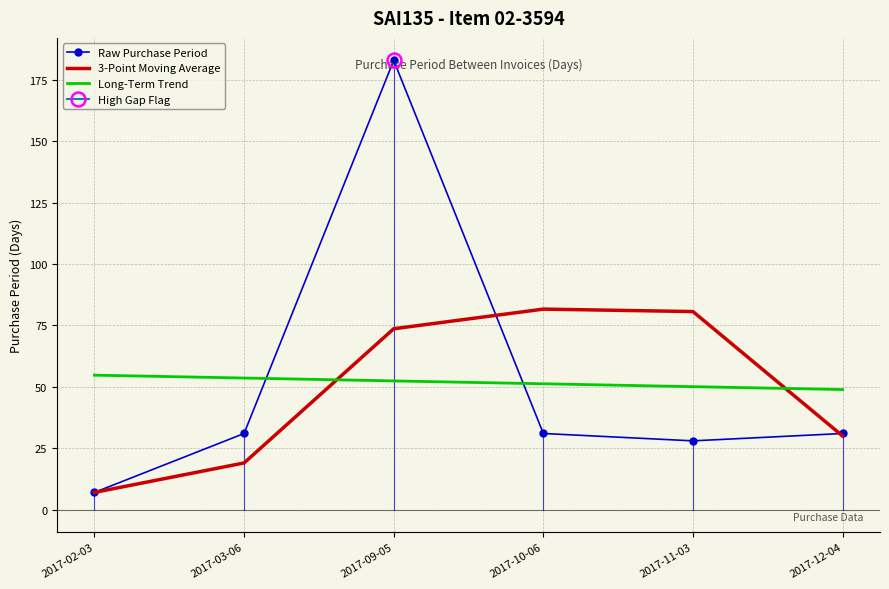

What is the value of the 3-Point Moving Average point at the 5th from the left?

80.7